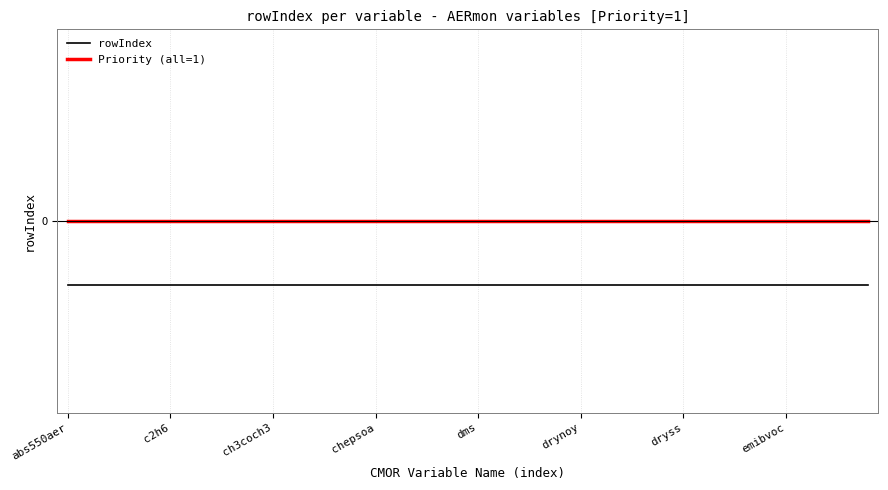

True or false: Priority (all=1) and rowIndex cross at least once.

False